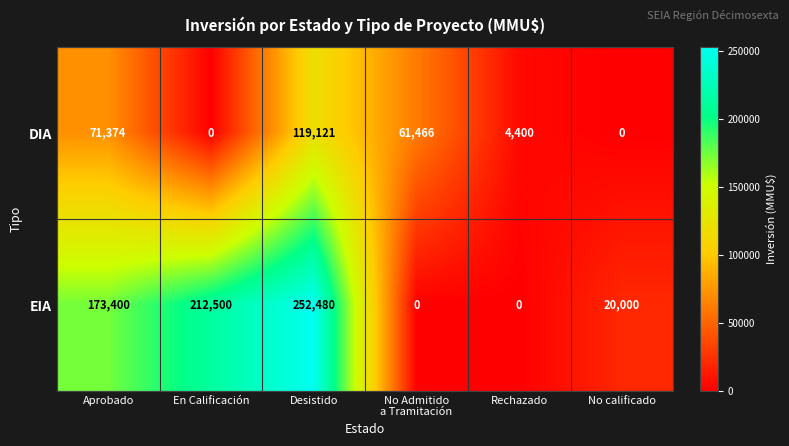

What is the greatest value displayed?

252480